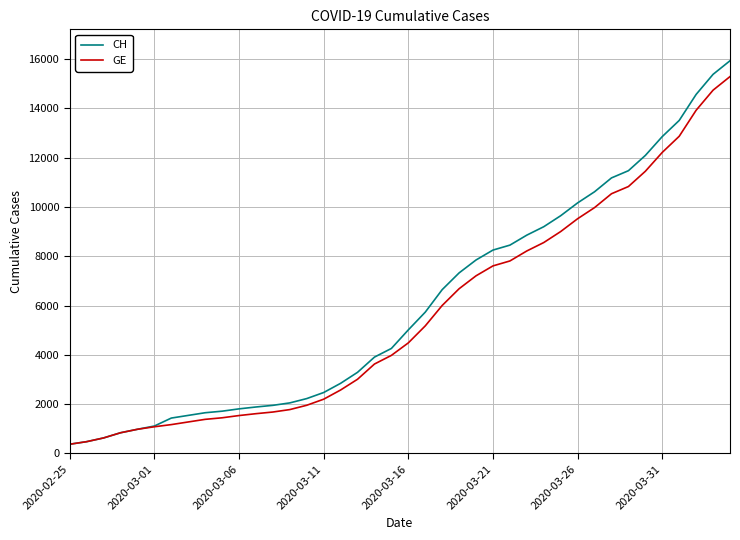

What is the highest value of the CH series?

15926